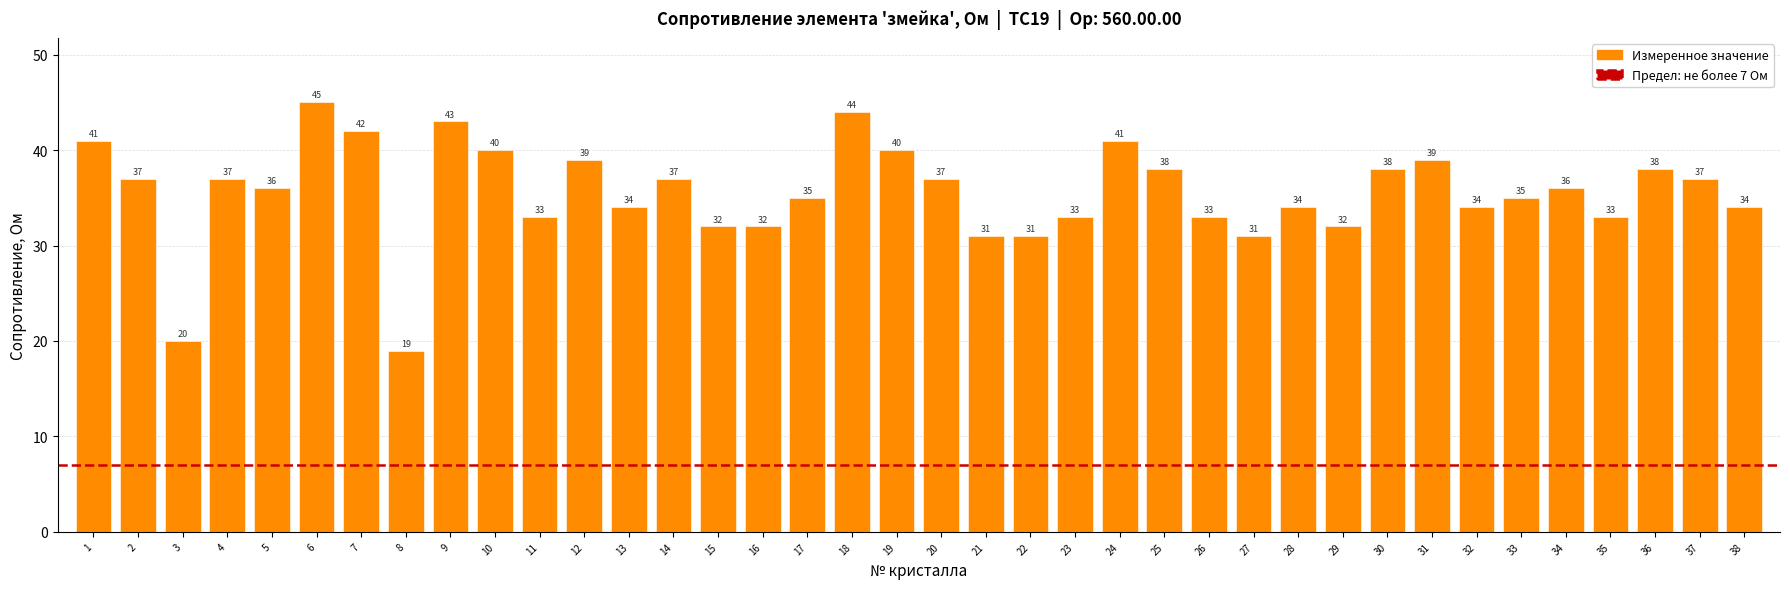

What is the smallest value displayed?

19